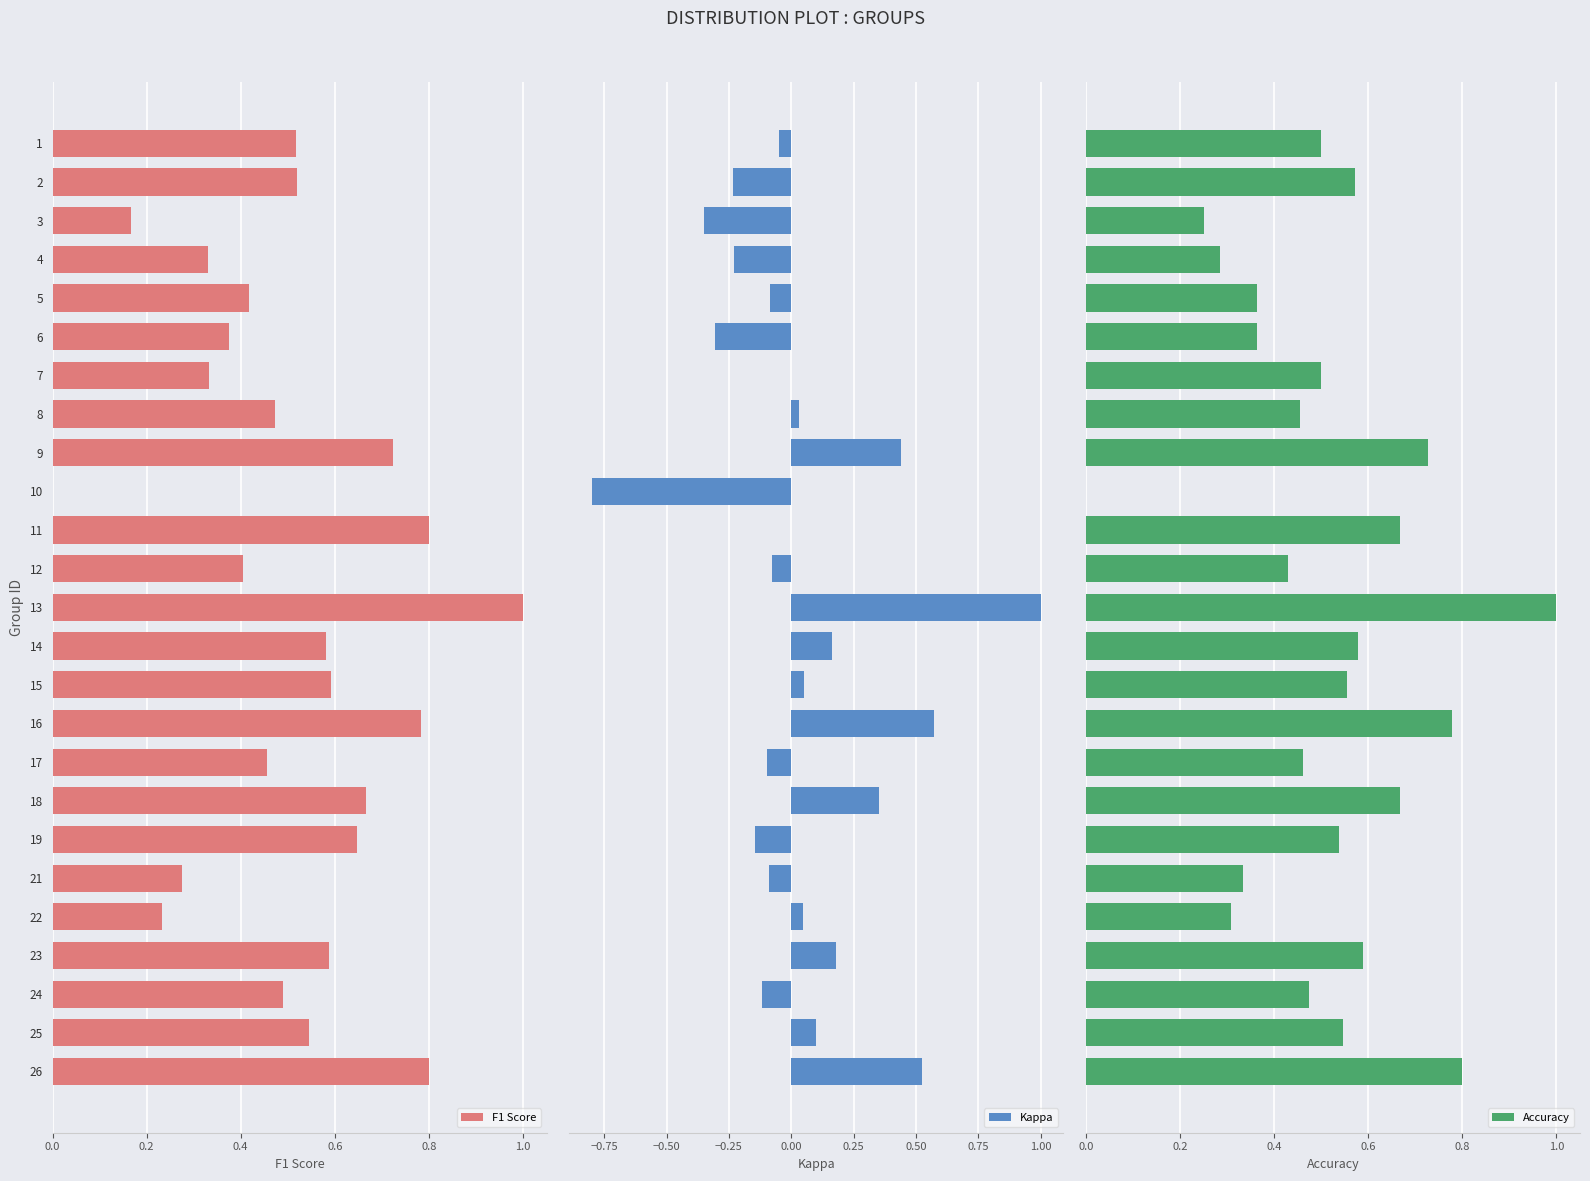

What is the maximum value for Kappa?

1.0